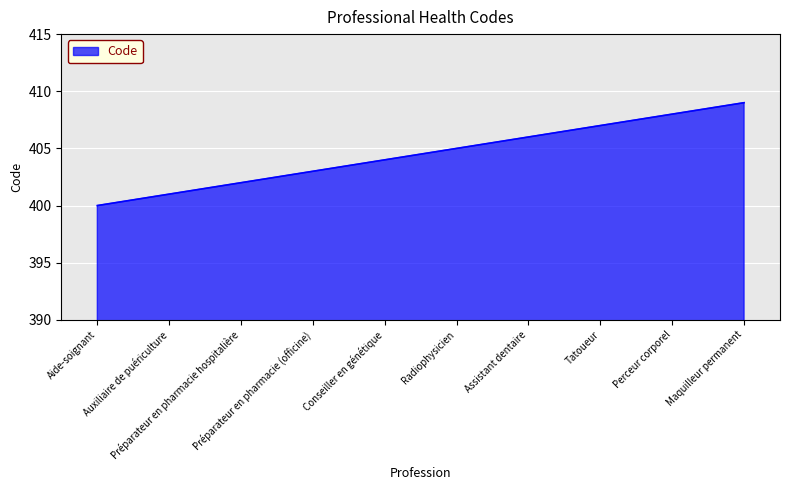

The chart shows a value of 535 at Perceur corporel. True or false?

False